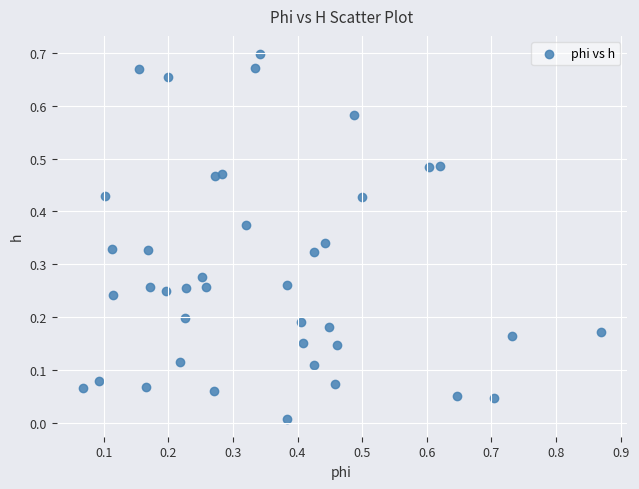

What is the range of X values (max minus min)?

0.8